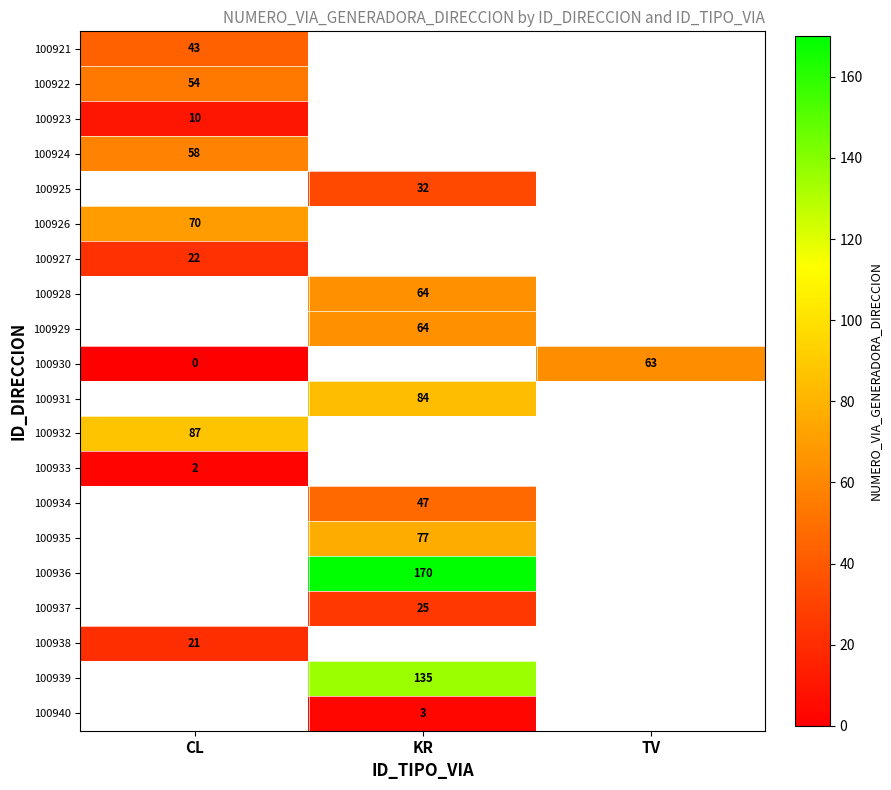

True or false: 100933 has a value of 3 at CL.

False